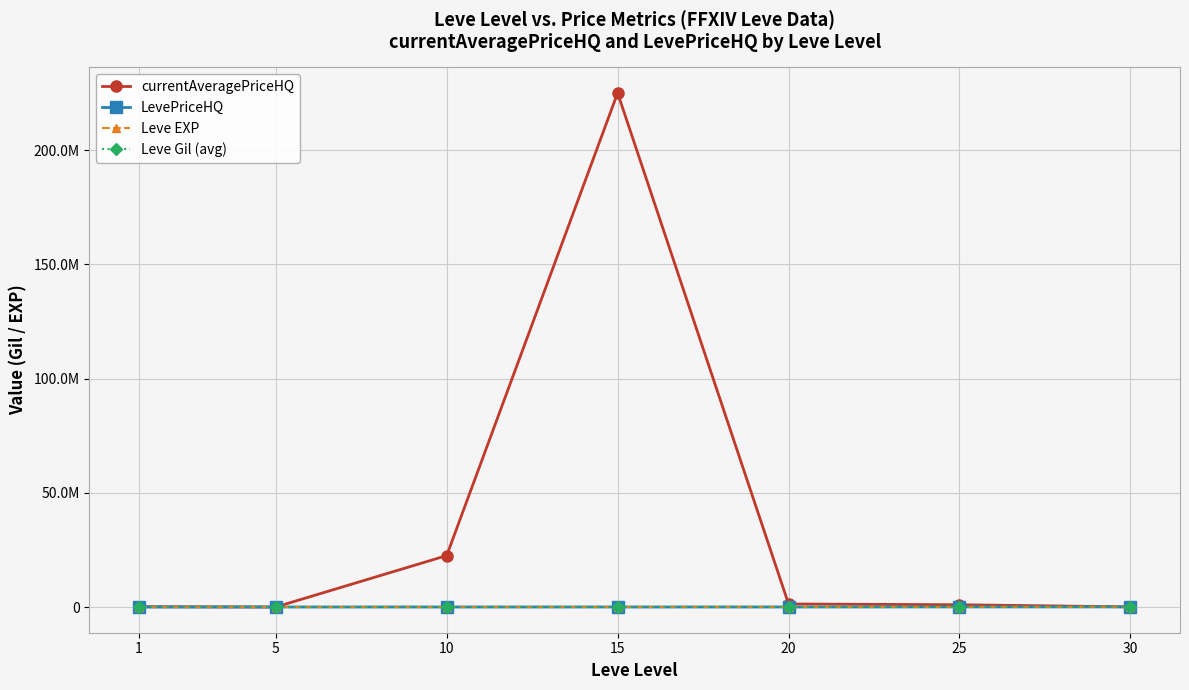

Reading left to right, transcribe all the data shown in this chart.

currentAveragePriceHQ: 139385.6	101.5	22510000.0	225002510.0	1337999.6	1000000.0	54709.7
LevePriceHQ: 7238.9	15003.0	17450.0	13500.0	10249.0	47500.0	54709.7
Leve EXP: 1690.0	6030.0	9990.0	24790.0	28010.0	47200.0	99220.0
Leve Gil (avg): 690.0	6030.0	9990.0	24790.0	28010.0	47200.0	99220.0